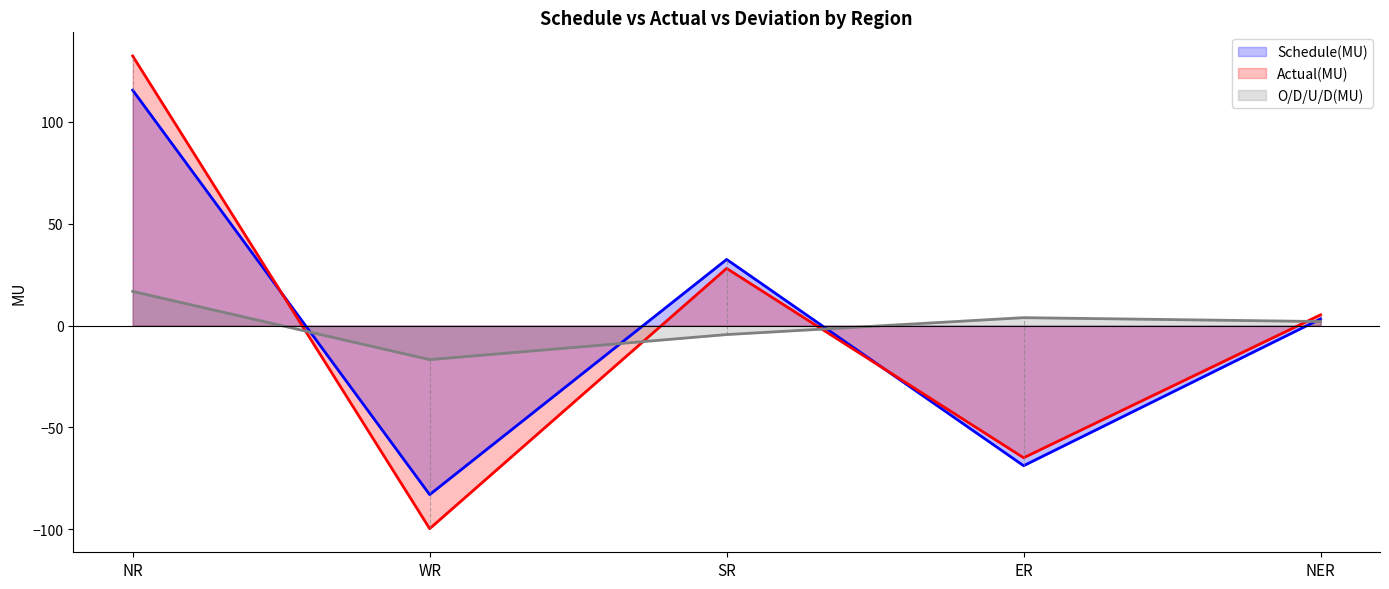

How many positive values does the O/D/U/D(MU) series have?

3